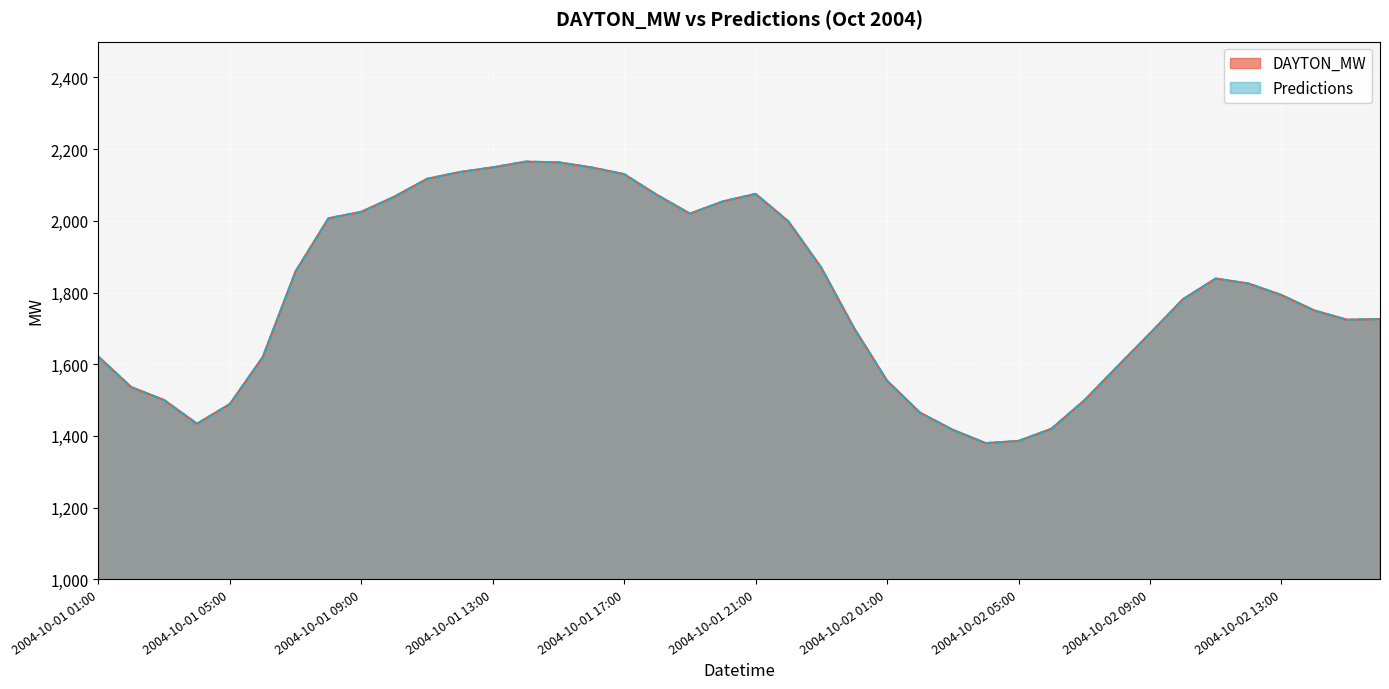

Which series has the widest spread of values?

DAYTON_MW